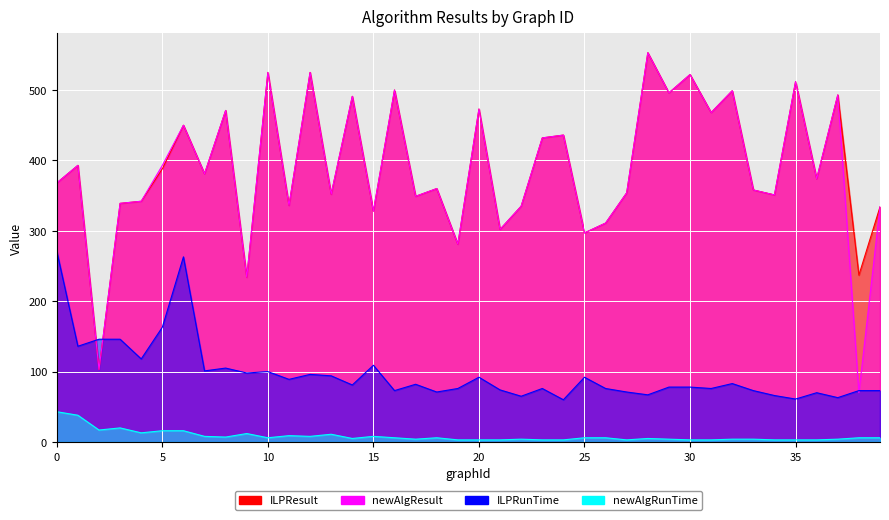

How many intersections are there between ILPResult and ILPRunTime?

2